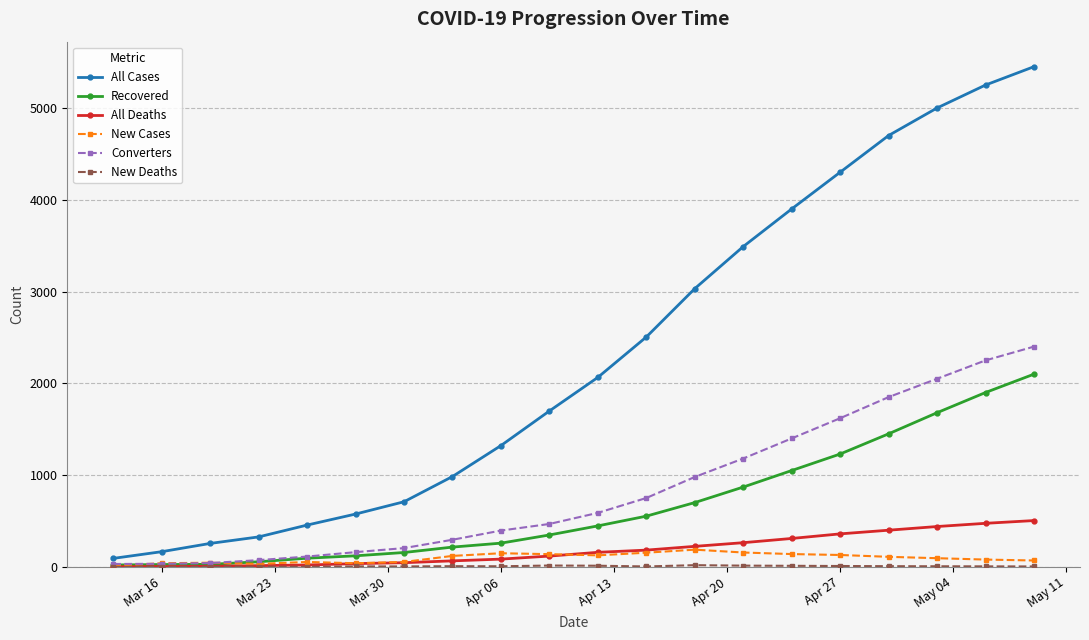

What is the difference between the second highest and second lowest values in the All Cases series?

5084